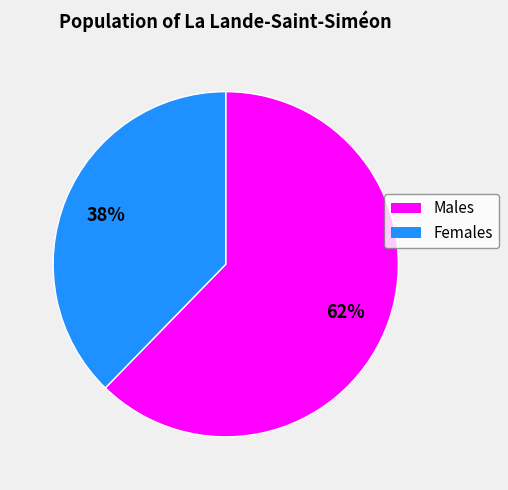

Is there any slice that represents more than half of the pie?

Yes